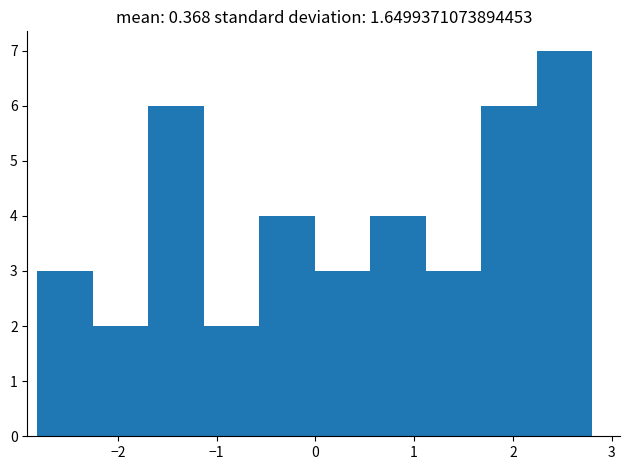

What is the height of the bar covering 1.7 to 2.2 on the x-axis? Neither the bar edges nor the heights are printed on the chart, so give them approximately, as read against the axes.

6